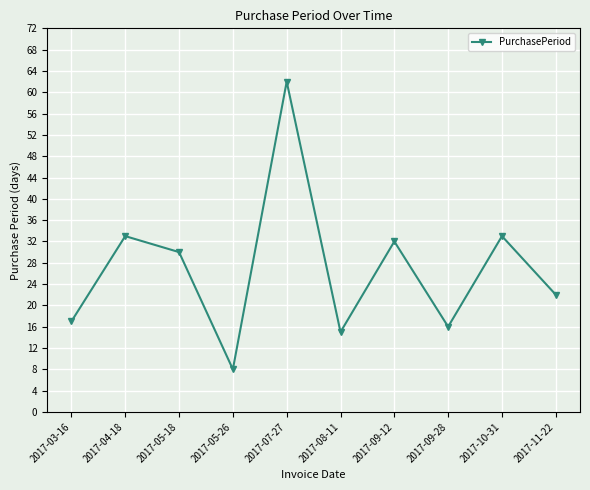

Reading right to left, transcribe all the data shown in this chart.

22	33	16	32	15	62	8	30	33	17